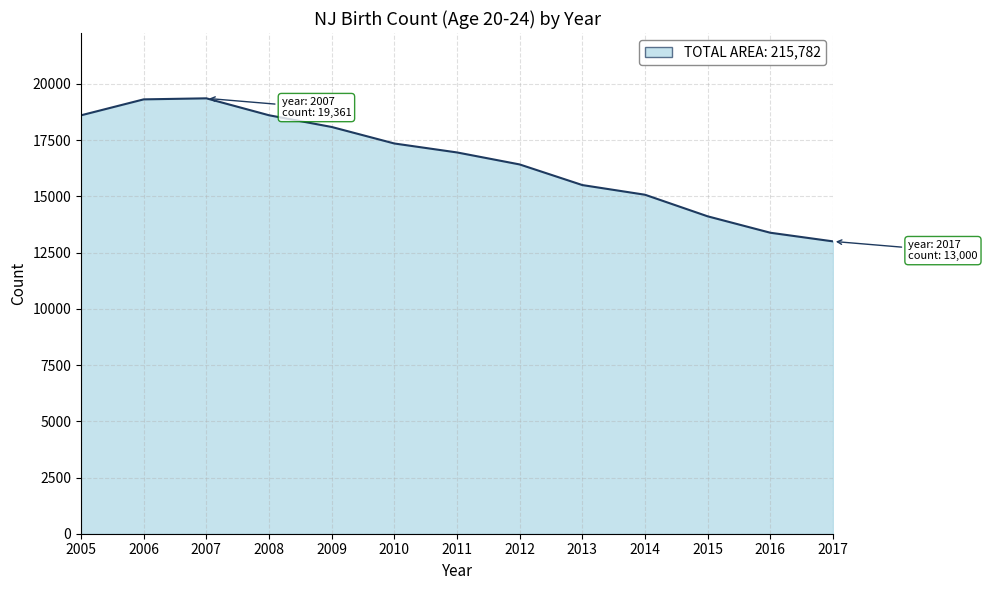

What is the smallest value displayed?

13000